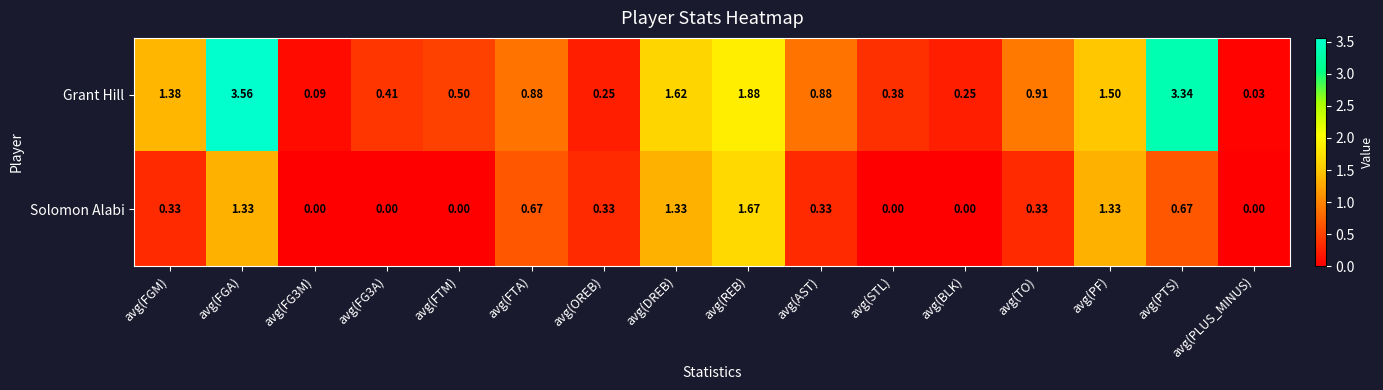

What is the total value across all series at avg(PTS)?

4.0